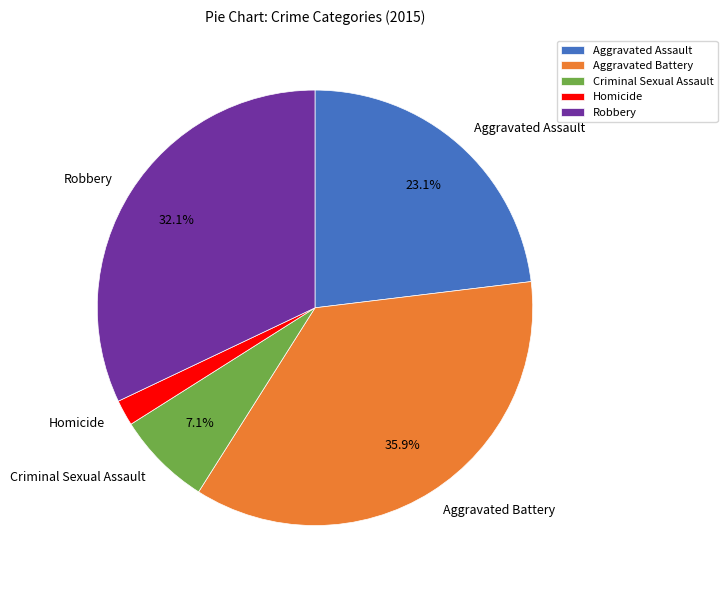

Which category has the smallest portion of the pie?

Homicide